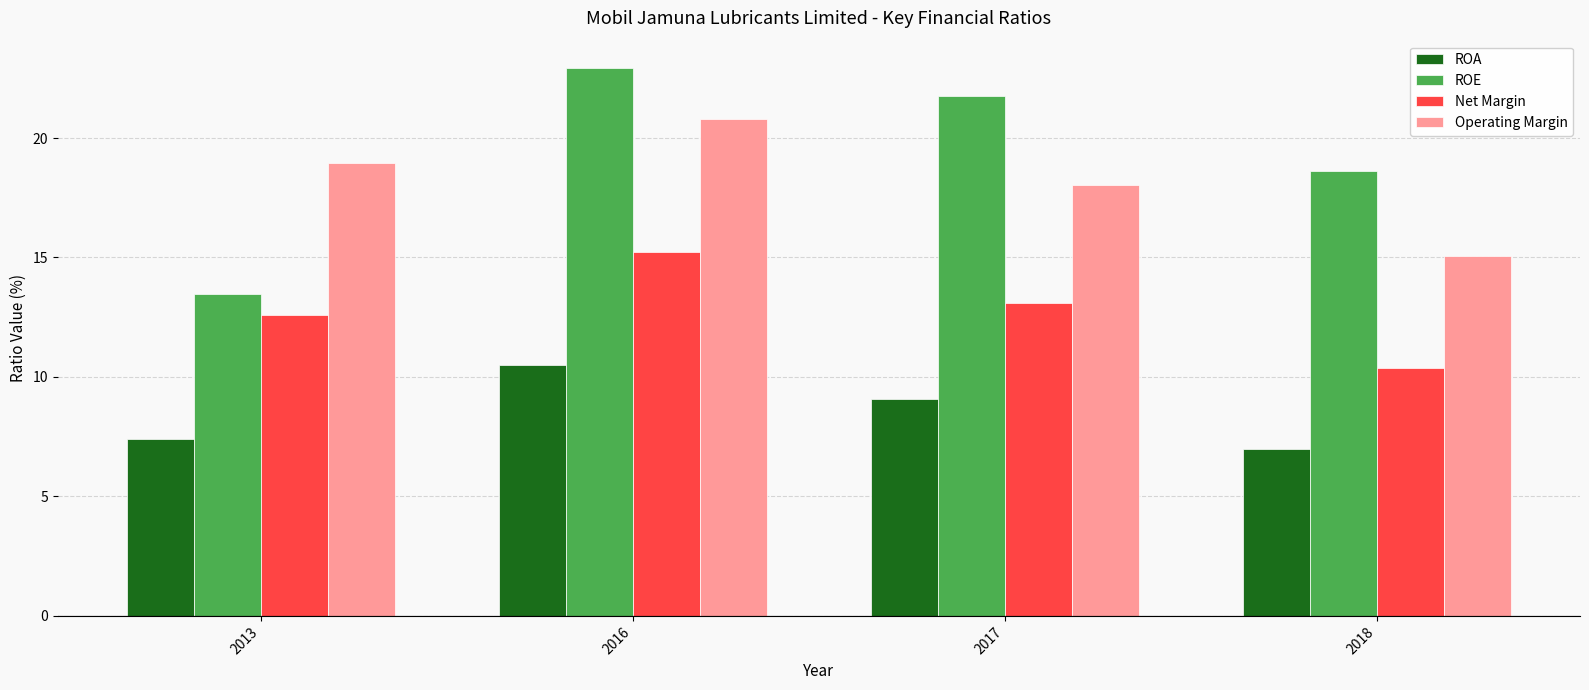

Between 2017 and 2018, which series saw the biggest shift?

ROE